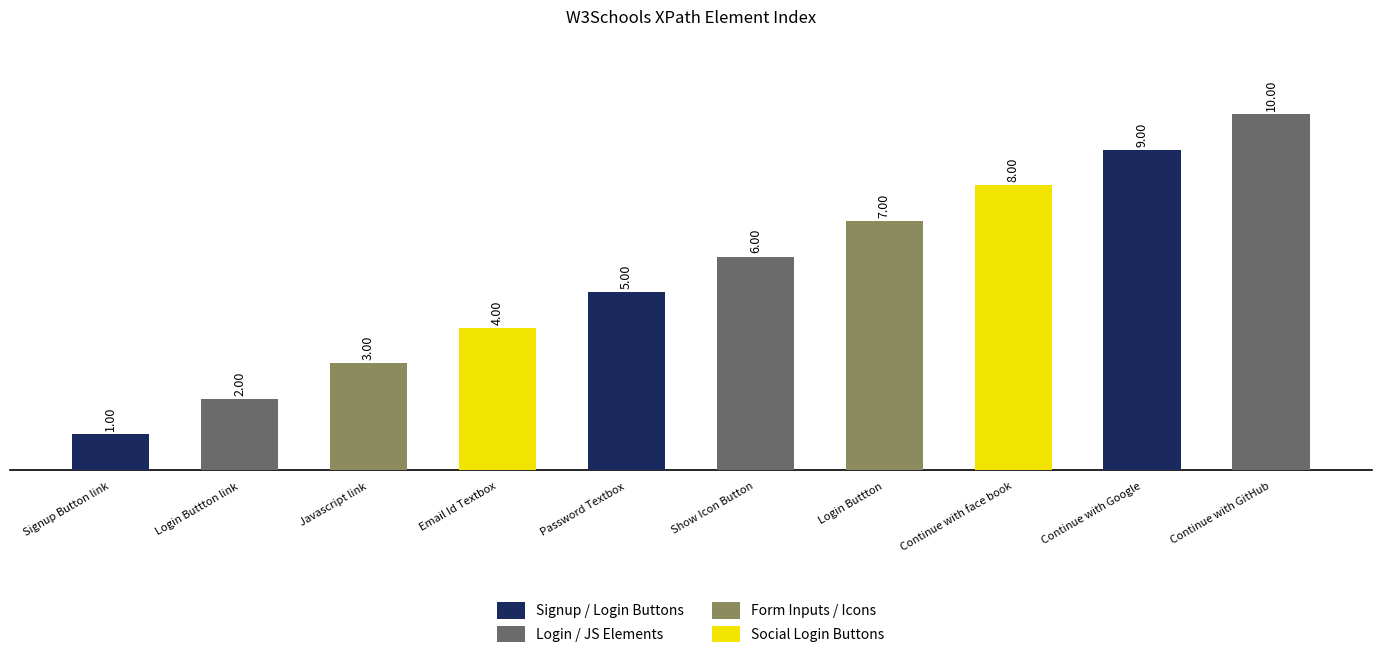

List the labels in order of value, largest first.

Continue with GitHub, Continue with Google, Continue with face book, Login Buttton, Show Icon Button, Password Textbox, Email Id Textbox, Javascript link, Login Buttton link, Signup Button link